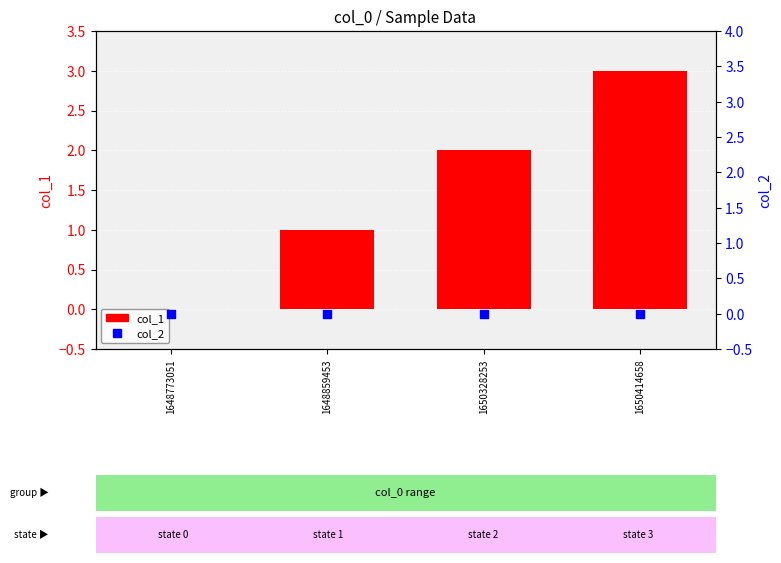

Which series has the largest Y range (max minus min)?

col_1